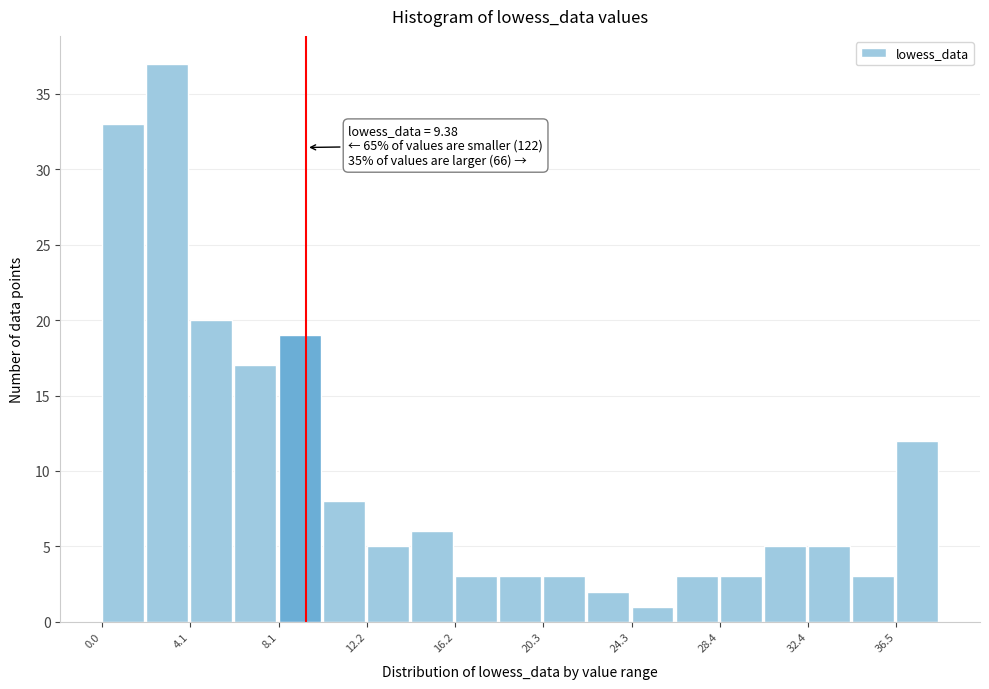

Over which range of the x-axis is the bar tallest?

2.0 to 4.0